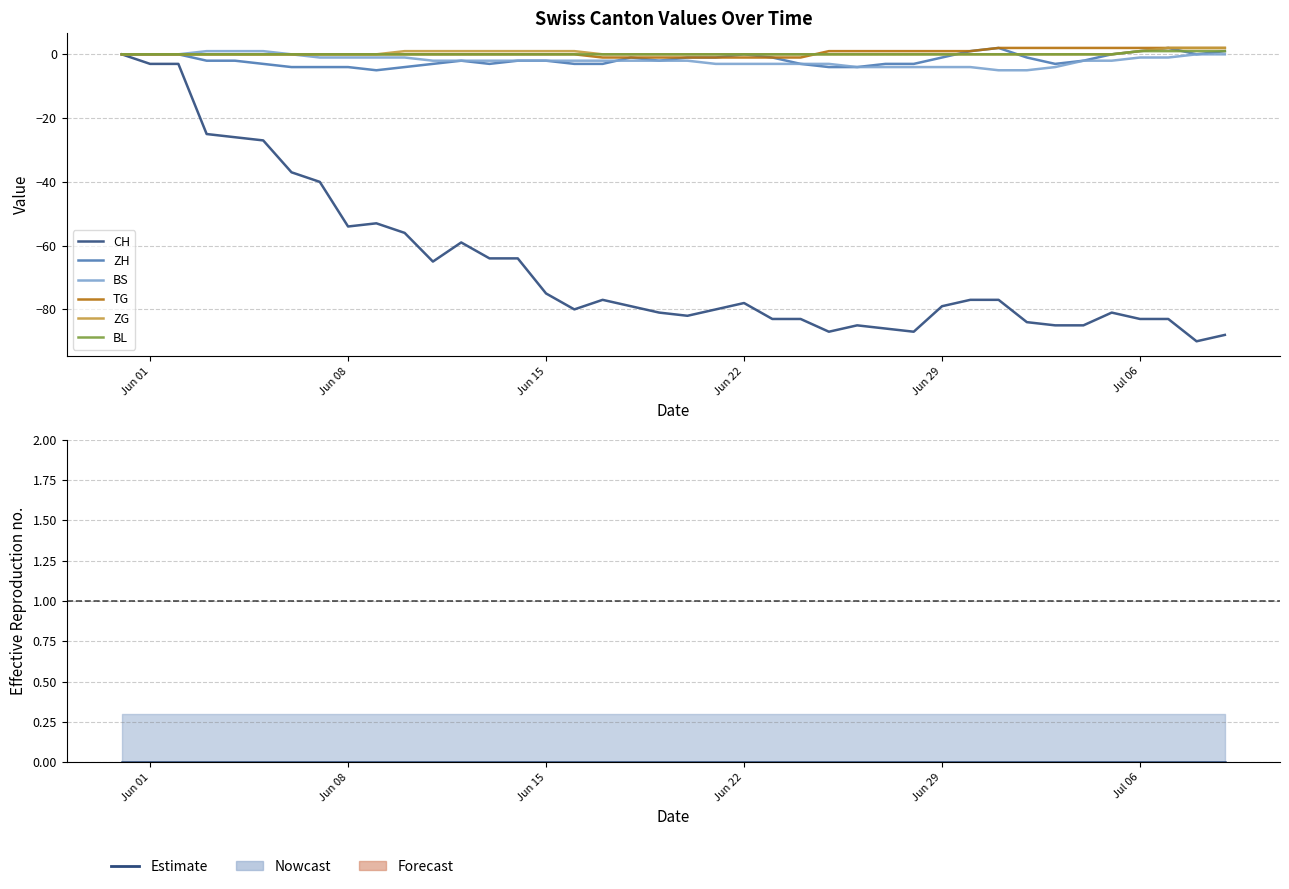

Does the chart have visible grid lines?

Yes